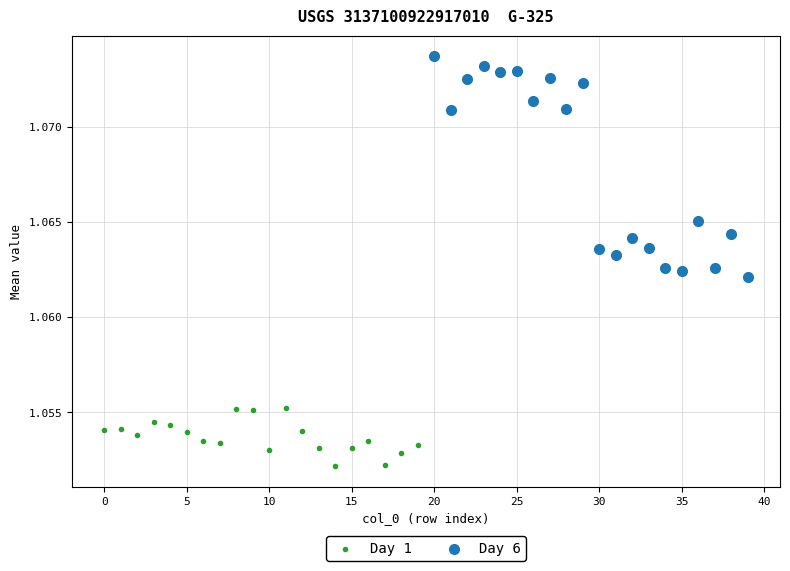

Which series has the largest Y range (max minus min)?

Day 6